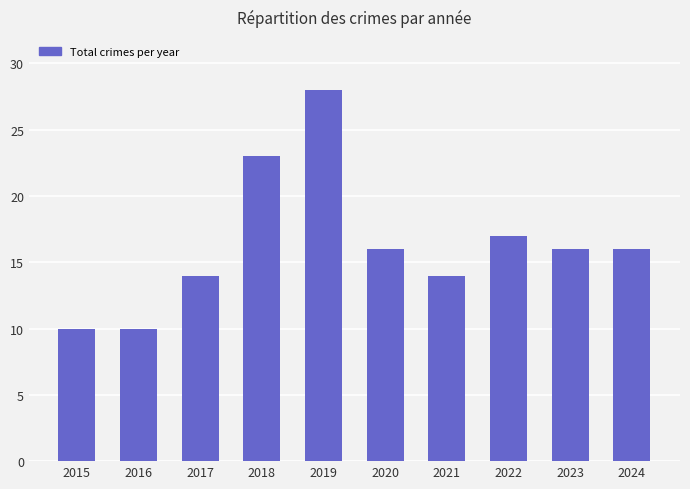

What is the change in value from 2016 to 2018?

+13